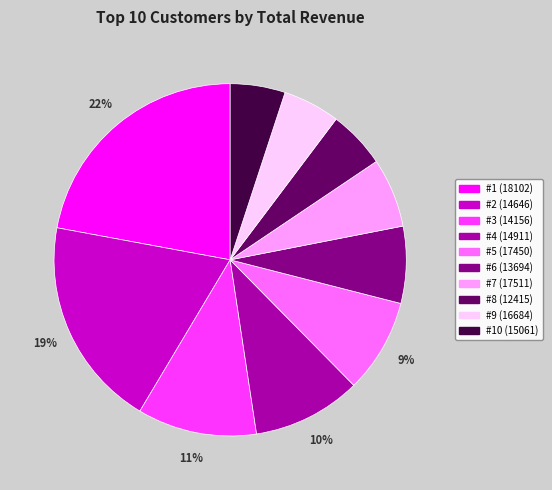

How many segments does this pie chart have?

10